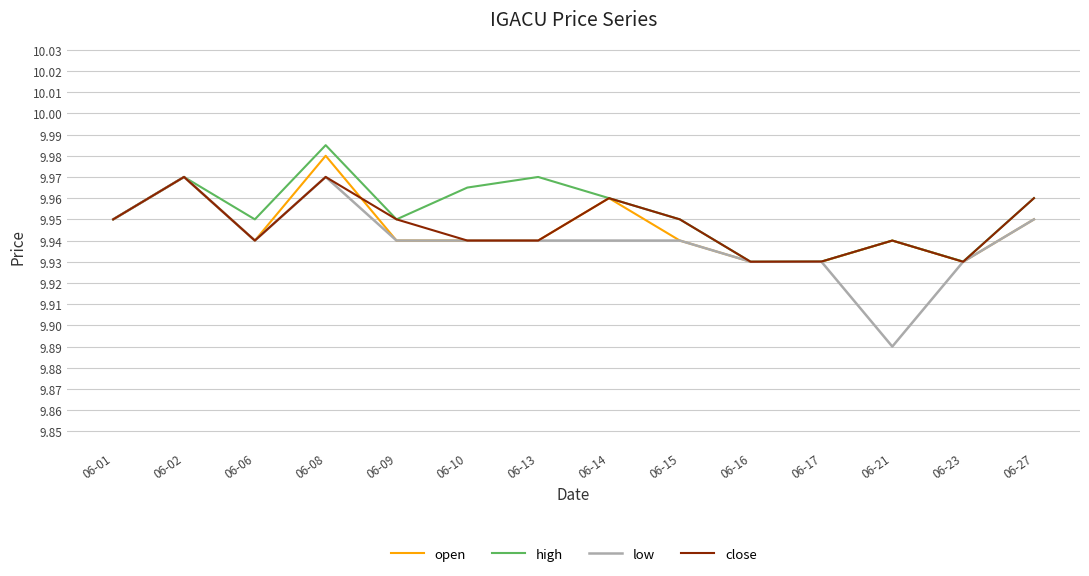

Which series has the largest total across all categories?

high